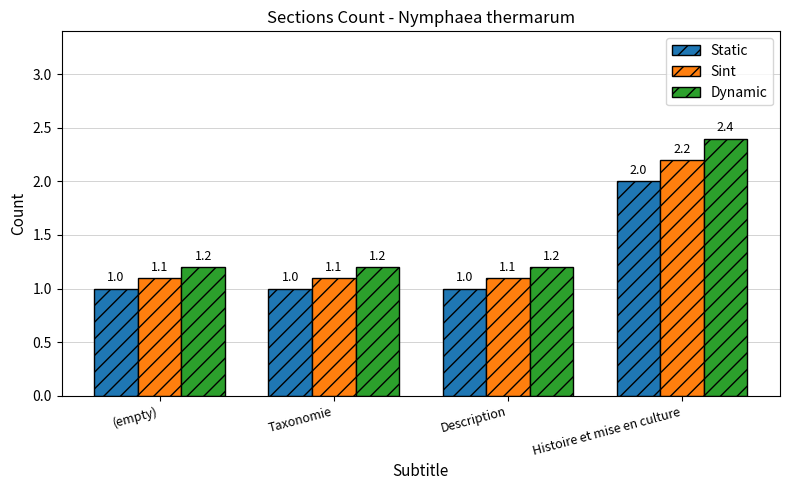

How many values in the Static series exceed 1?

1